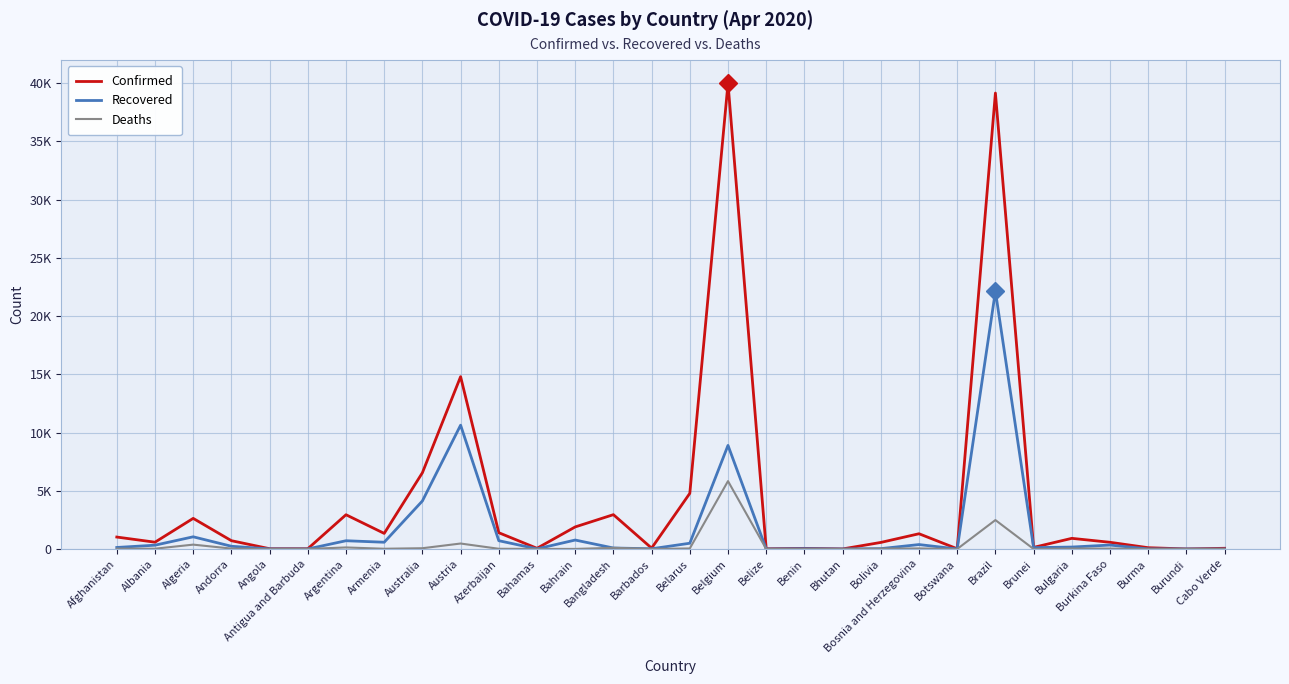

Which label corresponds to the smallest value in the chart?

Botswana